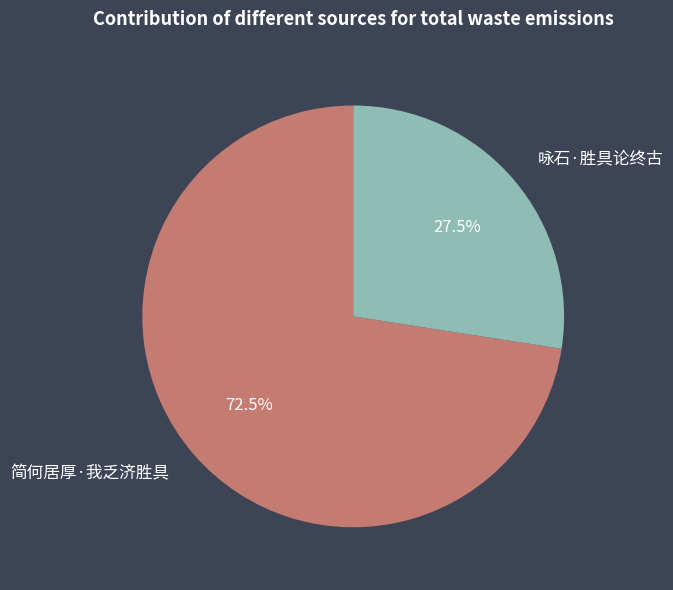

Rank the categories by value from highest to lowest.

简何居厚·我乏济胜具, 咏石·胜具论终古